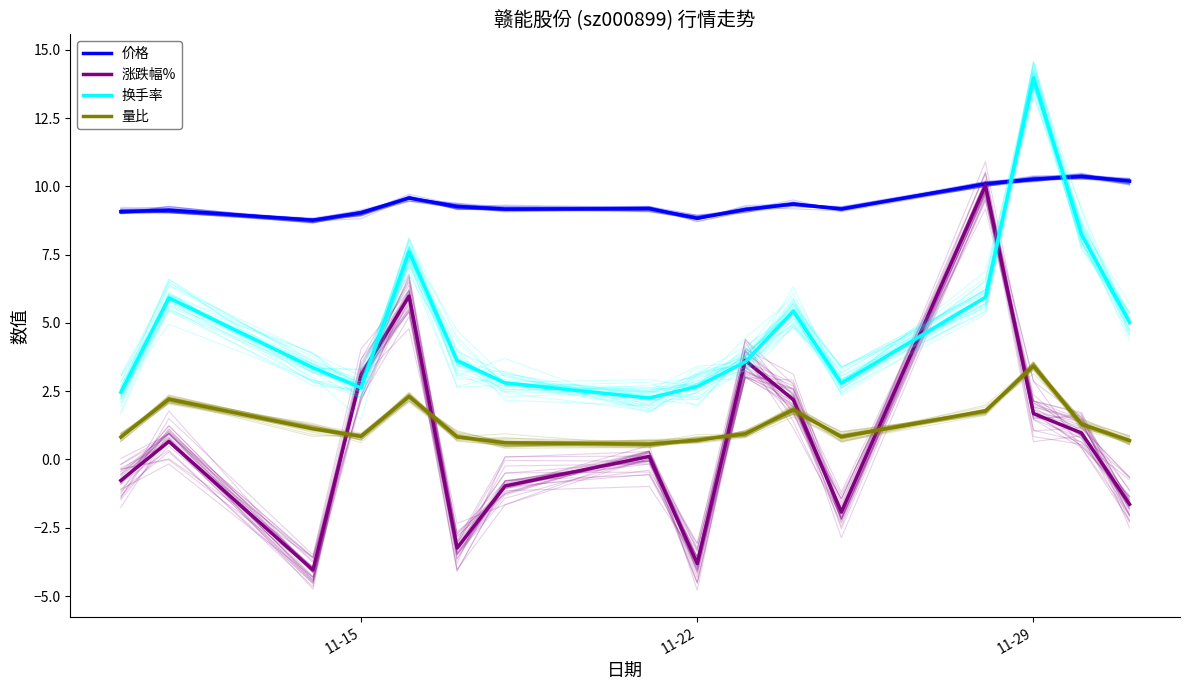

How many lines are shown in the chart?

4